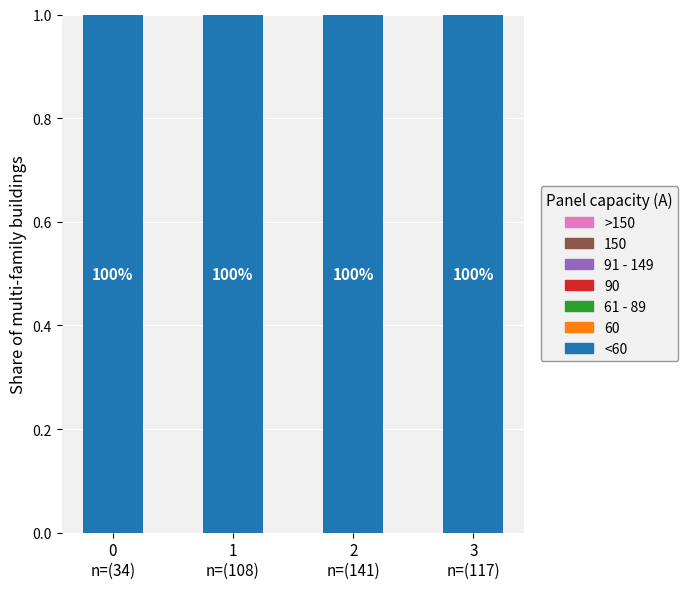

What is the average value of the <60 series?

1